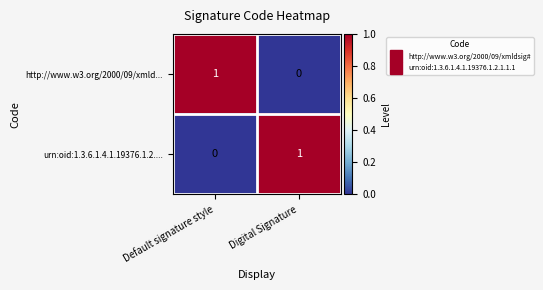

The value of http://www.w3.org/2000/09/xmld... at Default signature style is 1. True or false?

True